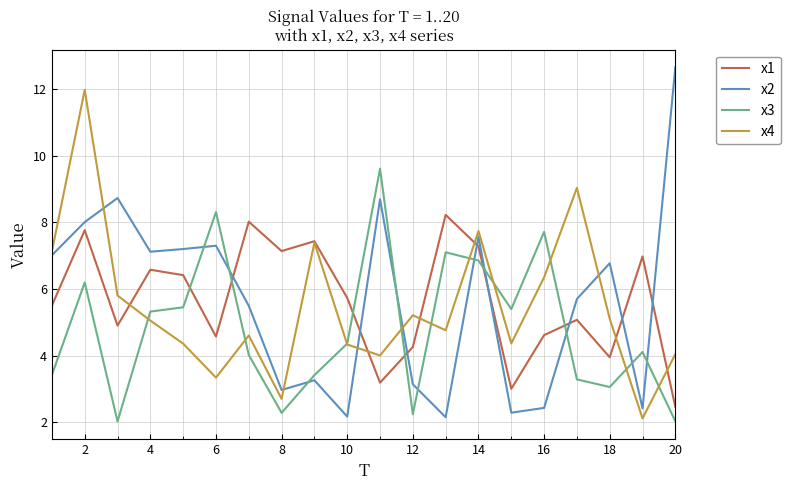

True or false: x1 and x2 intersect in this chart.

True